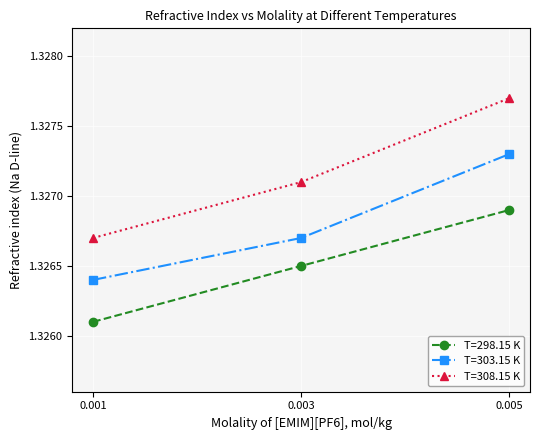

The T=308.15 K series shows 2.2 at 0.003. True or false?

False